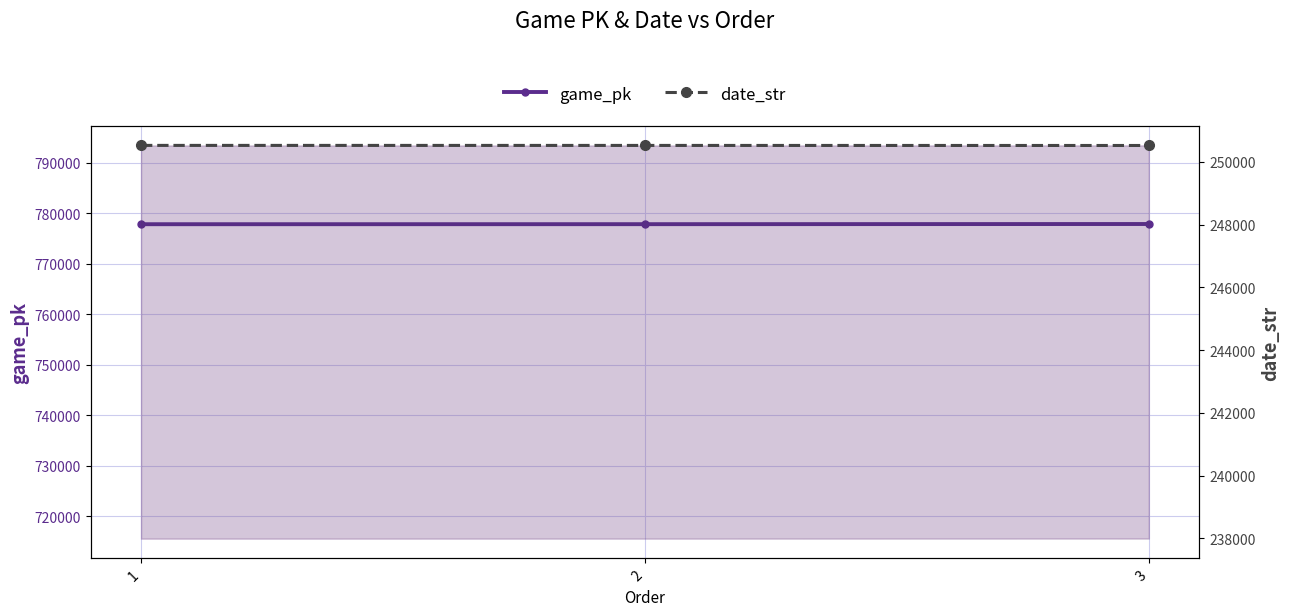

Rank the series by their maximum value, from lowest to highest.

date_str, game_pk